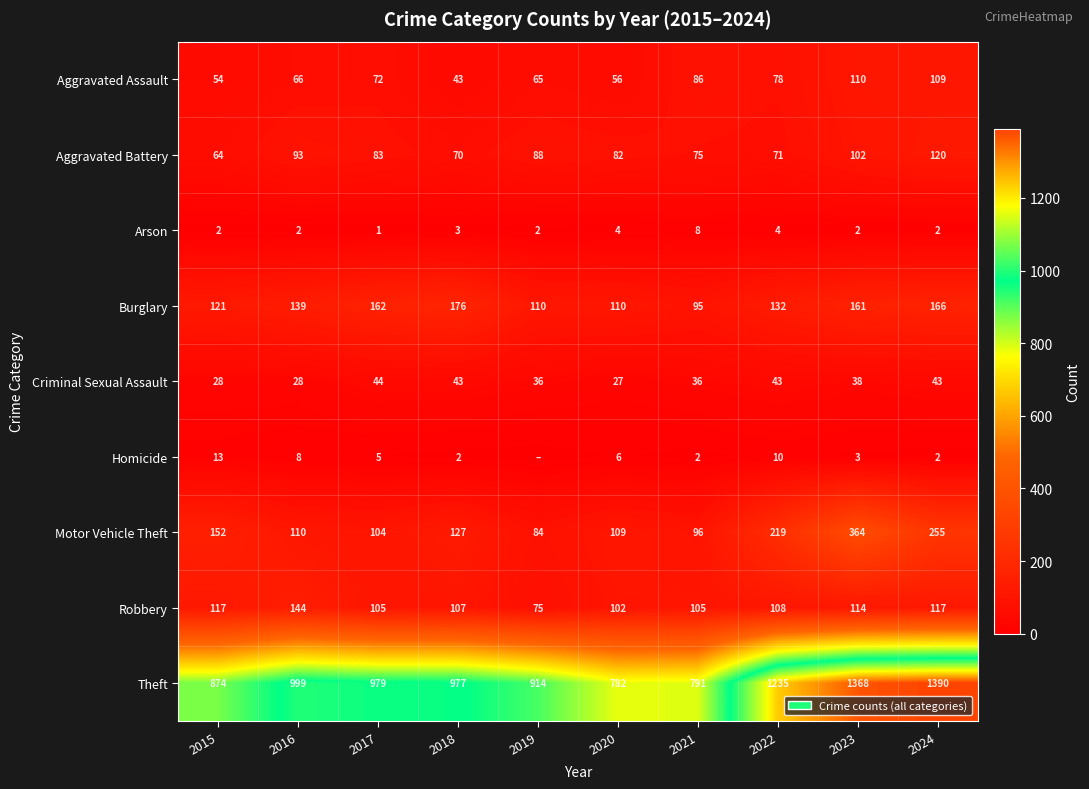

What is the minimum value for Criminal Sexual Assault?

27